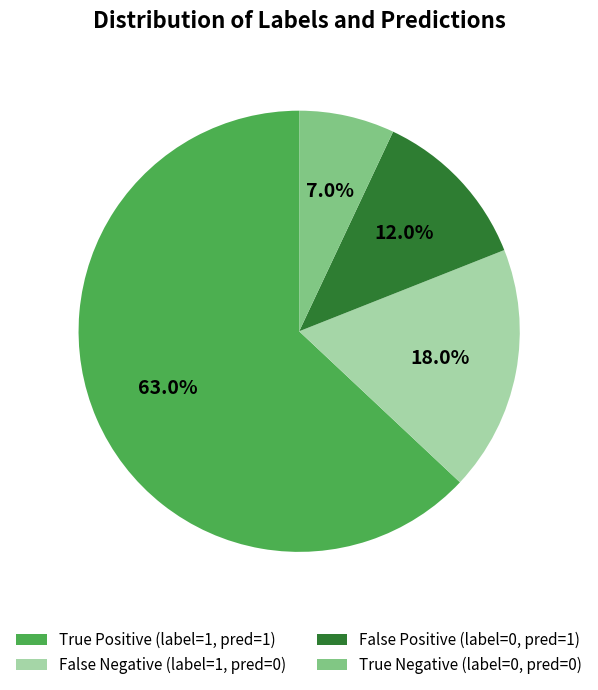

What portion of the pie excludes False Negative (label=1, pred=0)?

82.0%